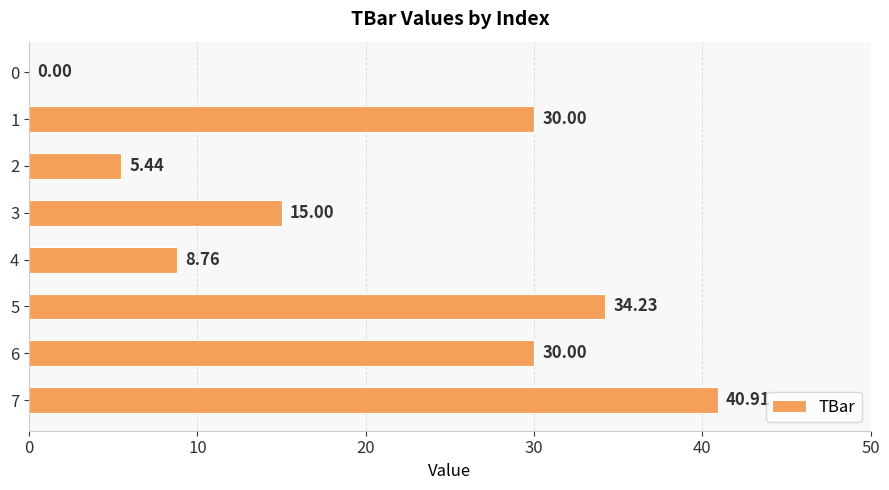

What is the sum of all values?

164.3